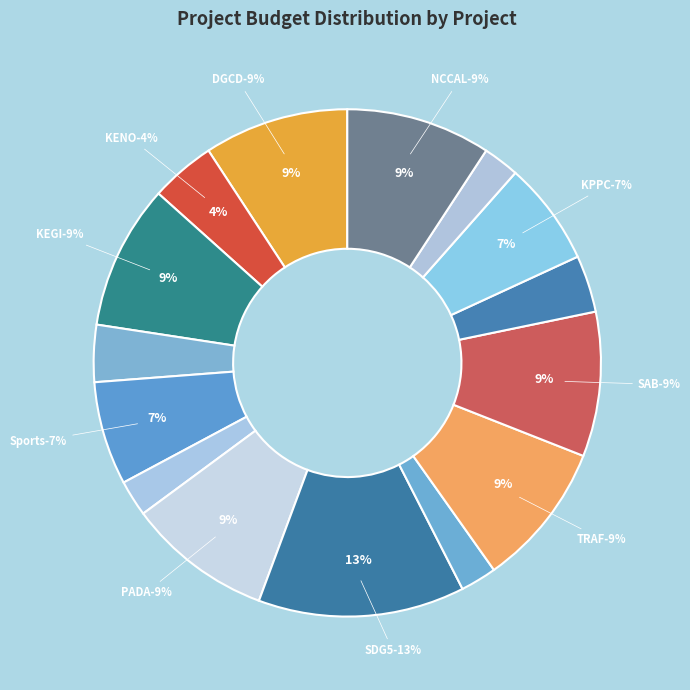

What percentage is the KEGI slice, to the nearest percent?

9%